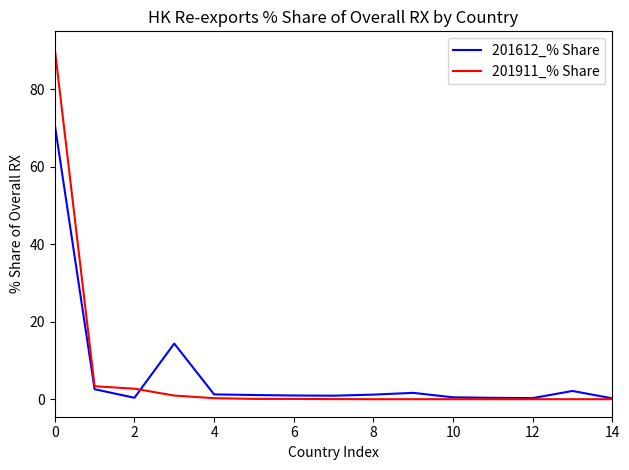

Rank the series by their maximum value, from lowest to highest.

201612_% Share, 201911_% Share